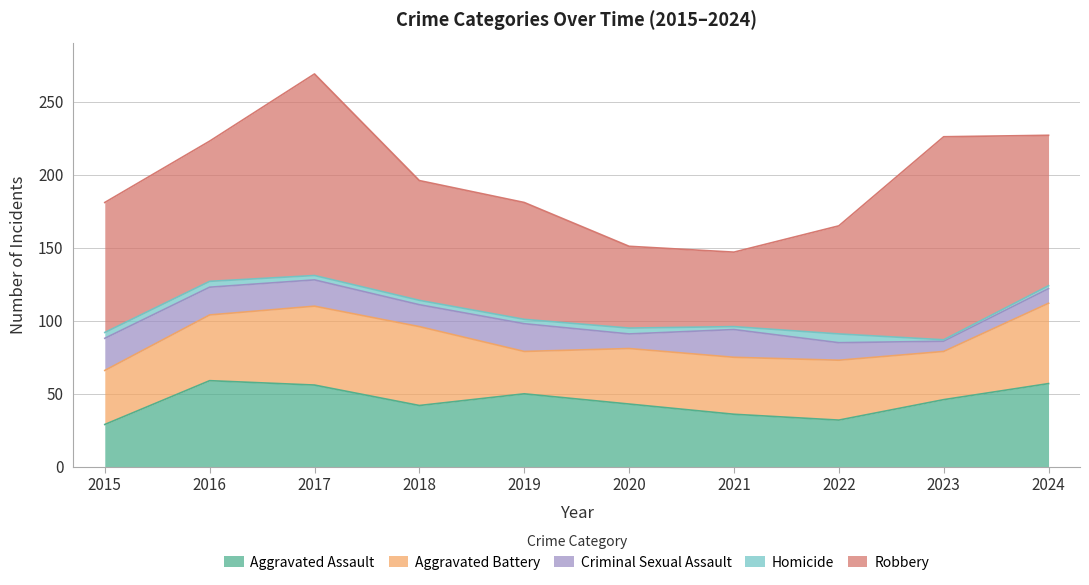

What are all the series names shown in the legend?

Aggravated Assault, Aggravated Battery, Criminal Sexual Assault, Homicide, Robbery